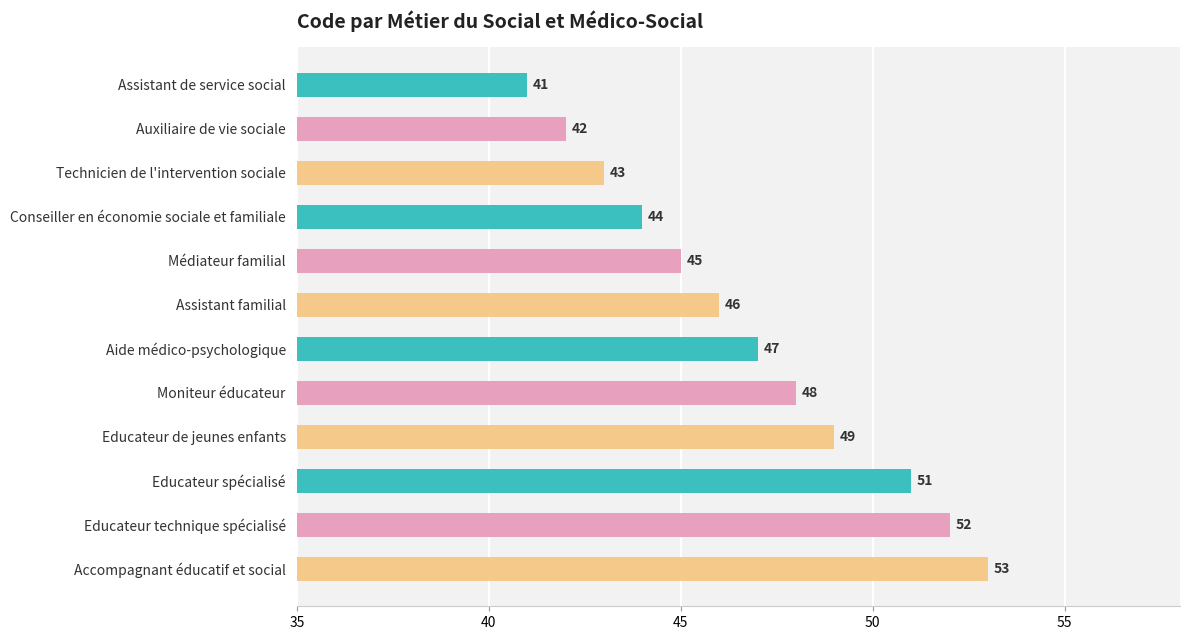

Reading bottom to top, list all the values displayed in this chart.

Accompagnant éducatif et social=53	Educateur technique spécialisé=52	Educateur spécialisé=51	Educateur de jeunes enfants=49	Moniteur éducateur=48	Aide médico-psychologique=47	Assistant familial=46	Médiateur familial=45	Conseiller en économie sociale et familiale=44	Technicien de l'intervention sociale=43	Auxiliaire de vie sociale=42	Assistant de service social=41